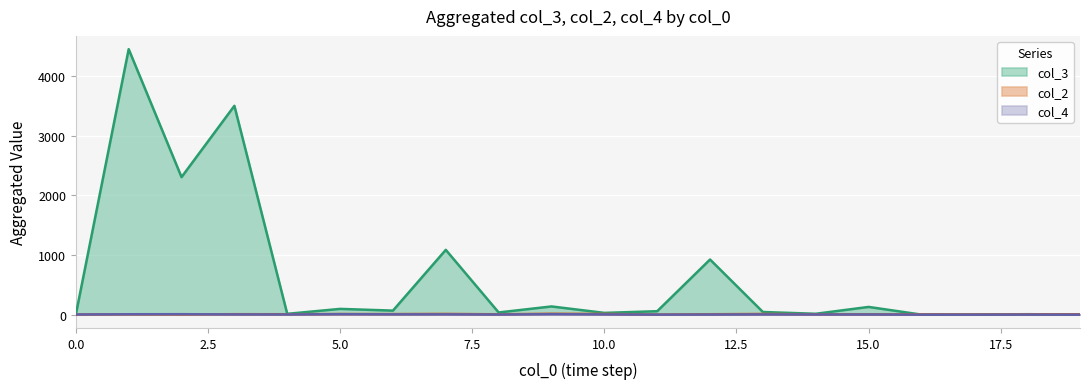

What is the value of the col_4_sum point at the 1st from the left?

3